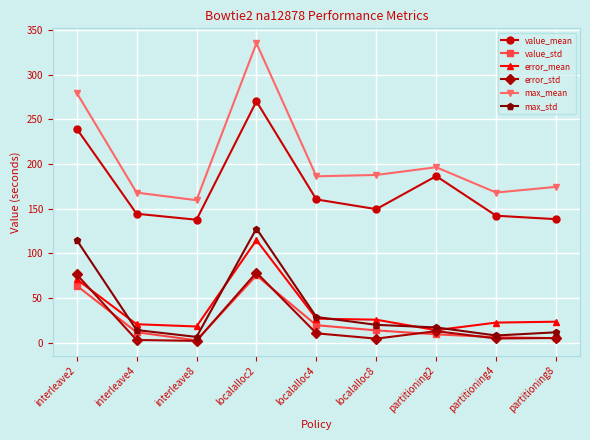

True or false: max_mean has a value of 335.2 at localalloc2.

True